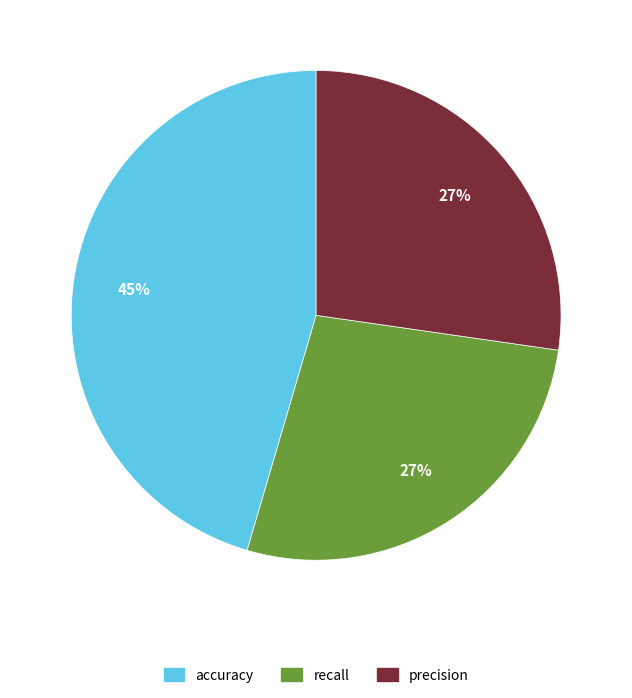

To the nearest percent, what is the difference between the largest and smallest slice percentages?

18%